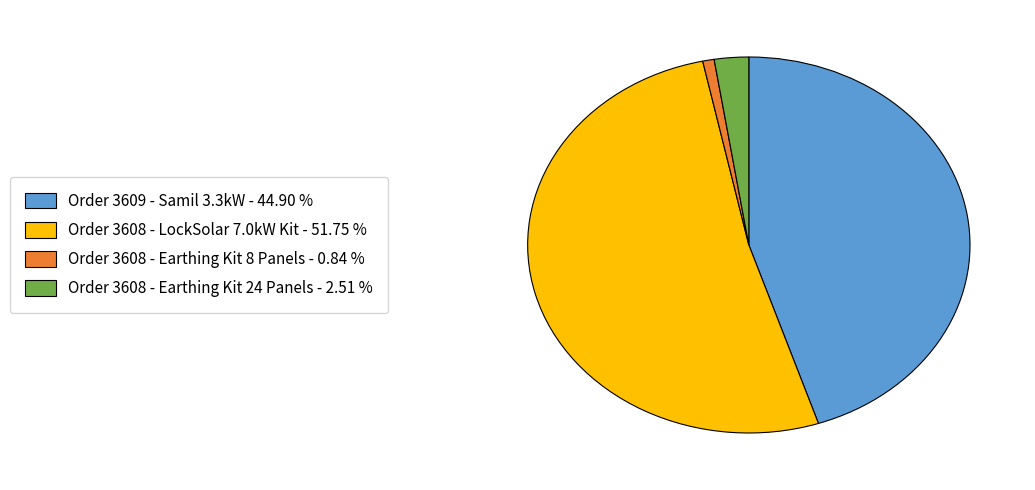

True or false: Order 3608 - Earthing Kit 24 Panels accounts for 12% of the total.

False